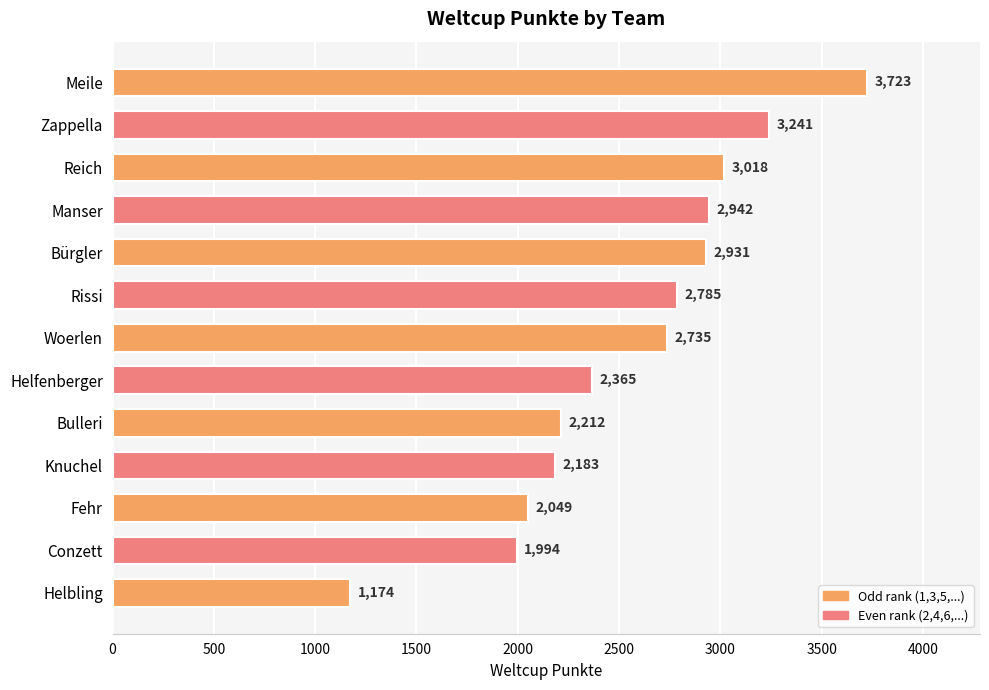

Rank the categories by value from lowest to highest.

Helbling, Conzett, Fehr, Knuchel, Bulleri, Helfenberger, Woerlen, Rissi, Bürgler, Manser, Reich, Zappella, Meile